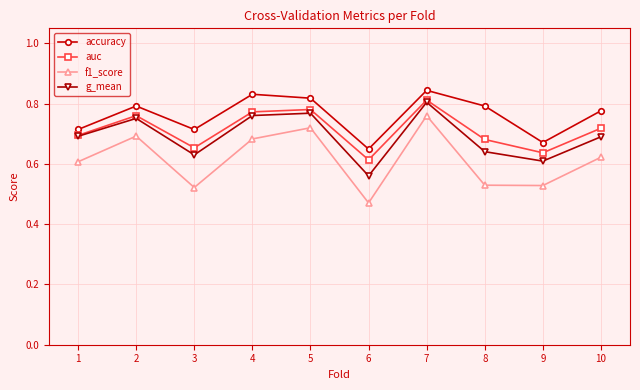

Which series has the widest spread of values?

f1_score